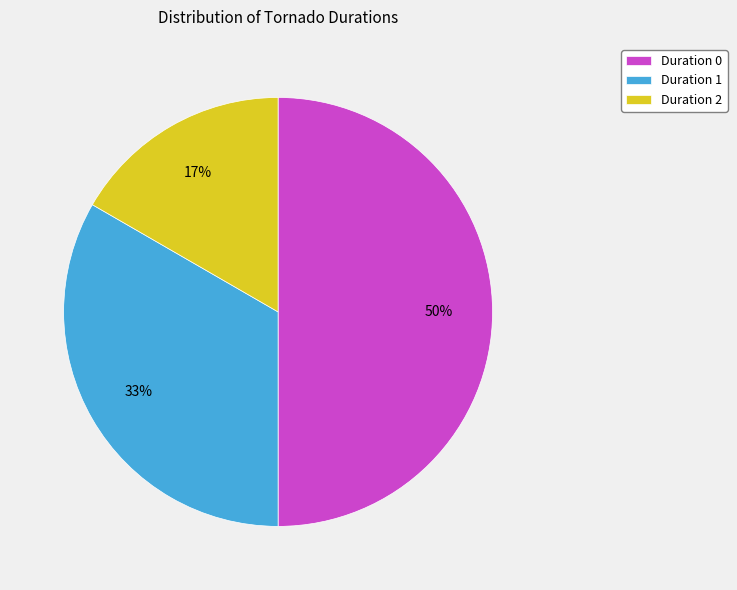

How many segments does this pie chart have?

3